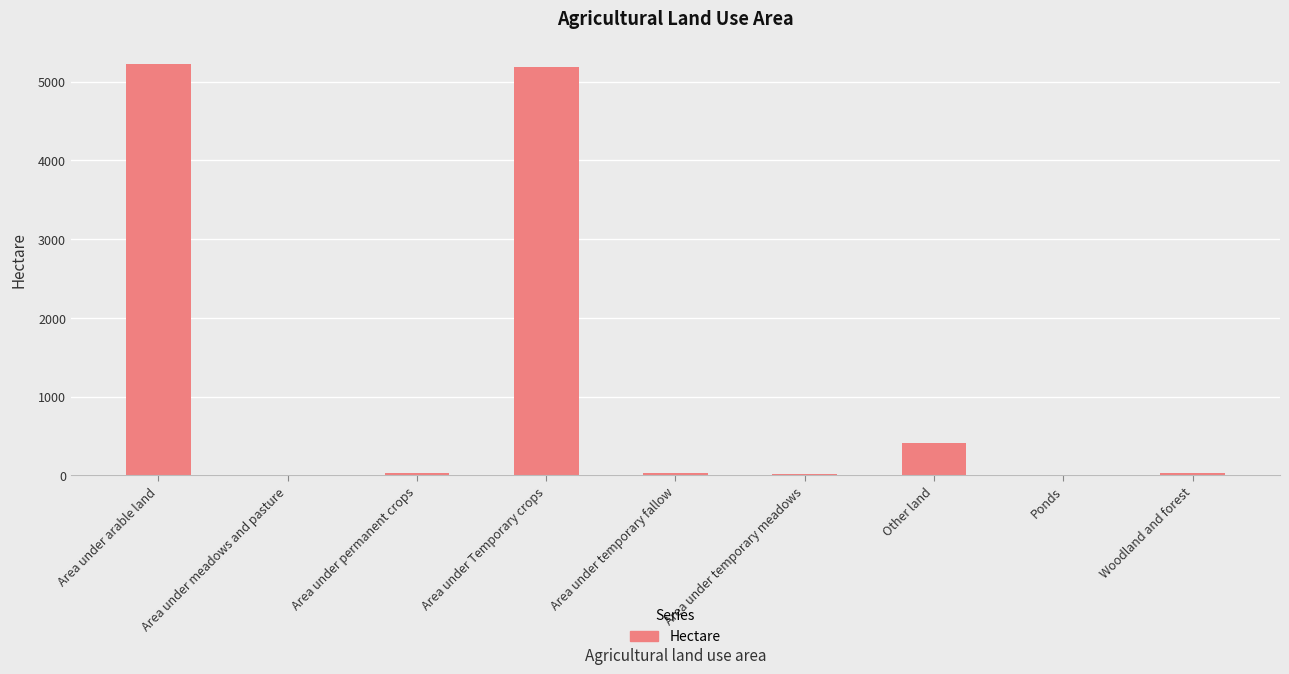

What is the sum of all values?

10903.0